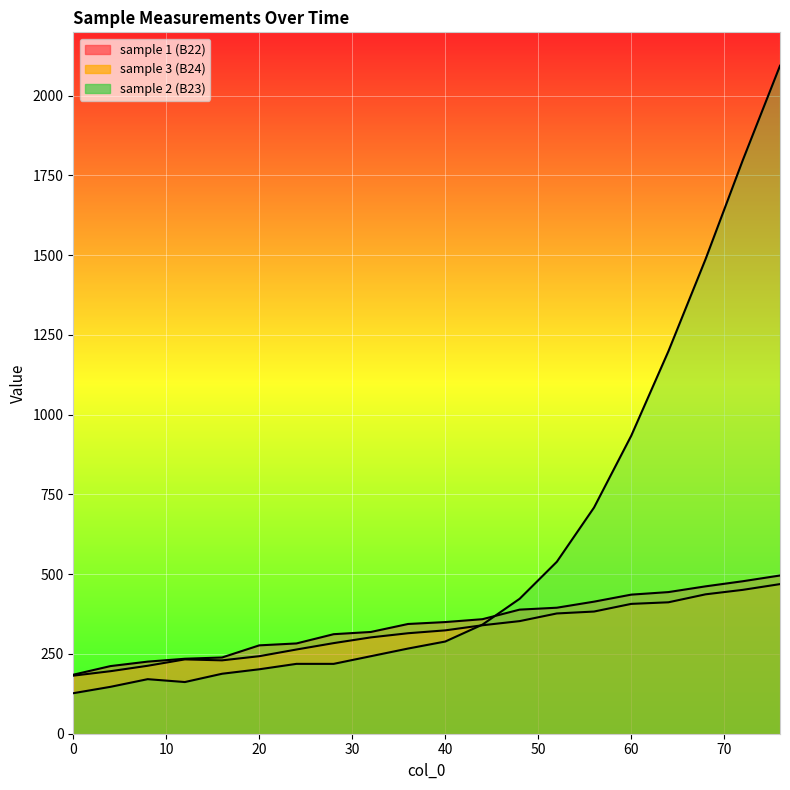

What is the value of the sample 1 (B22) point at the 20th from the left?

496